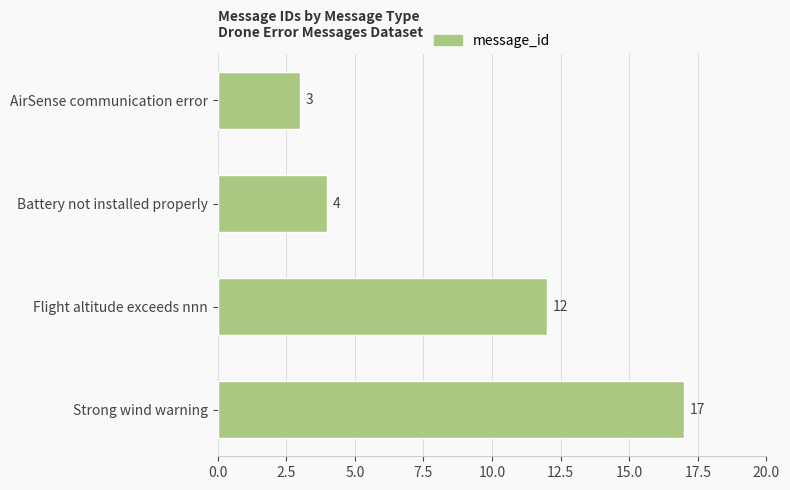

Reading top to bottom, transcribe all the data shown in this chart.

3	4	12	17